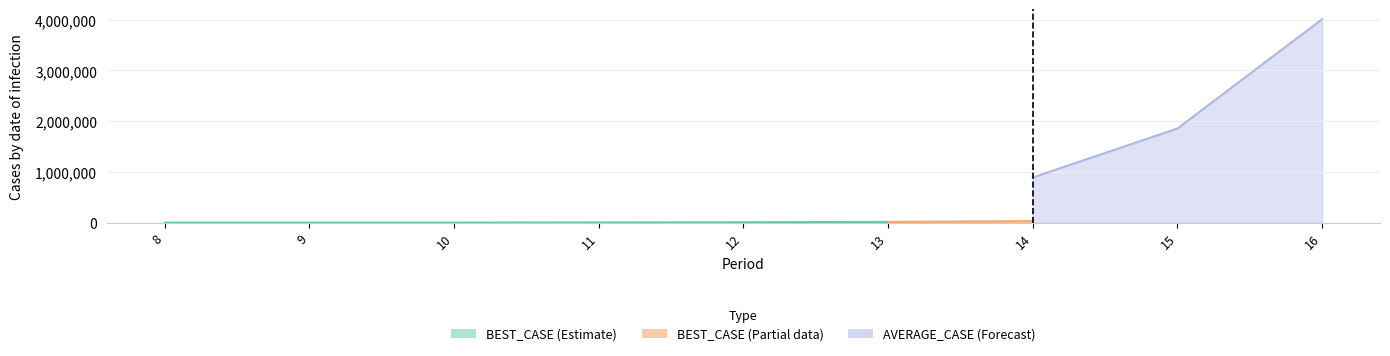

List the series in order of their overall mean, highest first.

AVERAGE_CASE, BEST_CASE